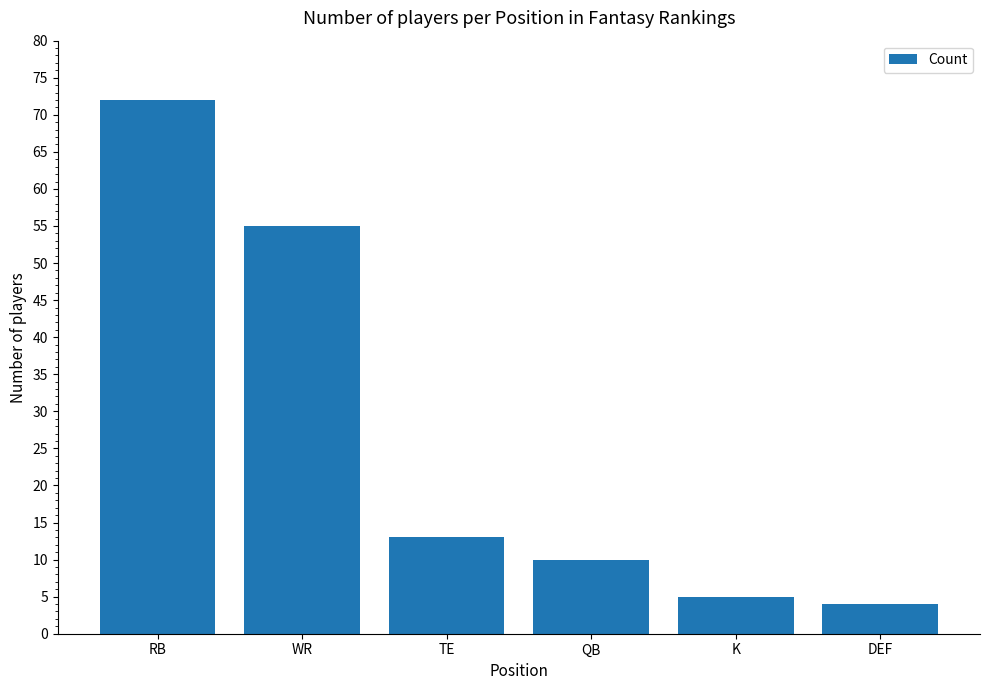

What is the sum of all values?

159